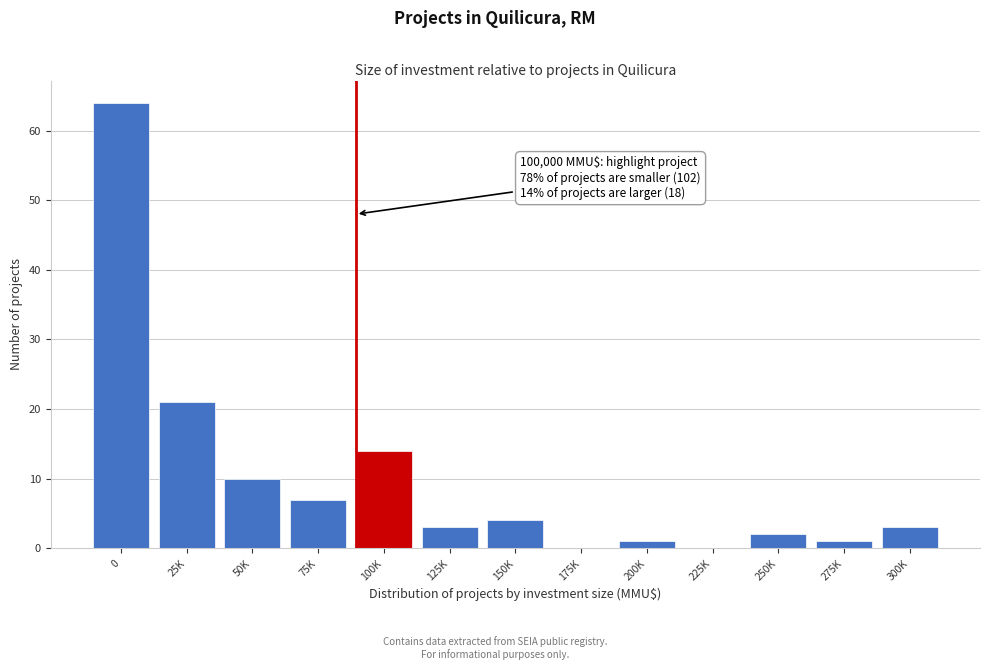

Reading right to left, extract all data points from this chart.

300K=3	275K=1	250K=2	225K=0	200K=1	175K=0	150K=4	125K=3	100K=14	75K=7	50K=10	25K=21	0=64